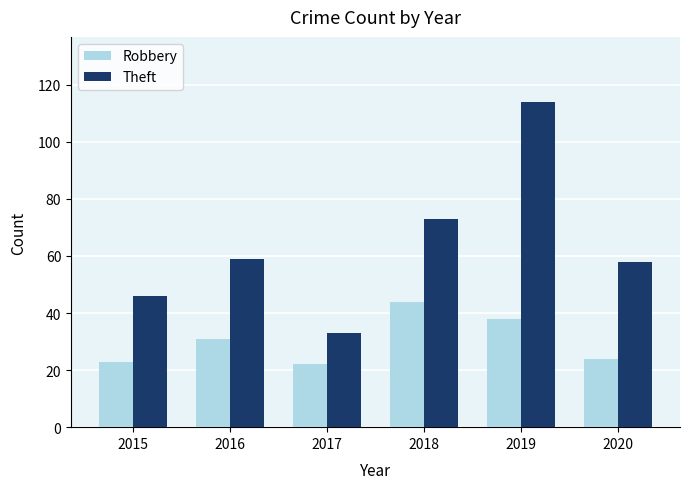

What is the average value of the Theft series?

64